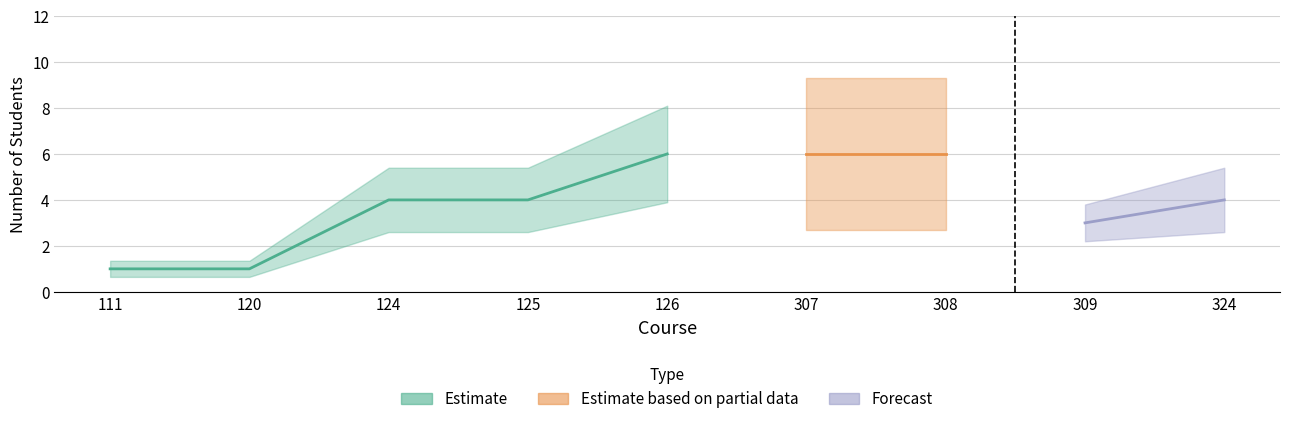

How many values are between 3 and 6?

7